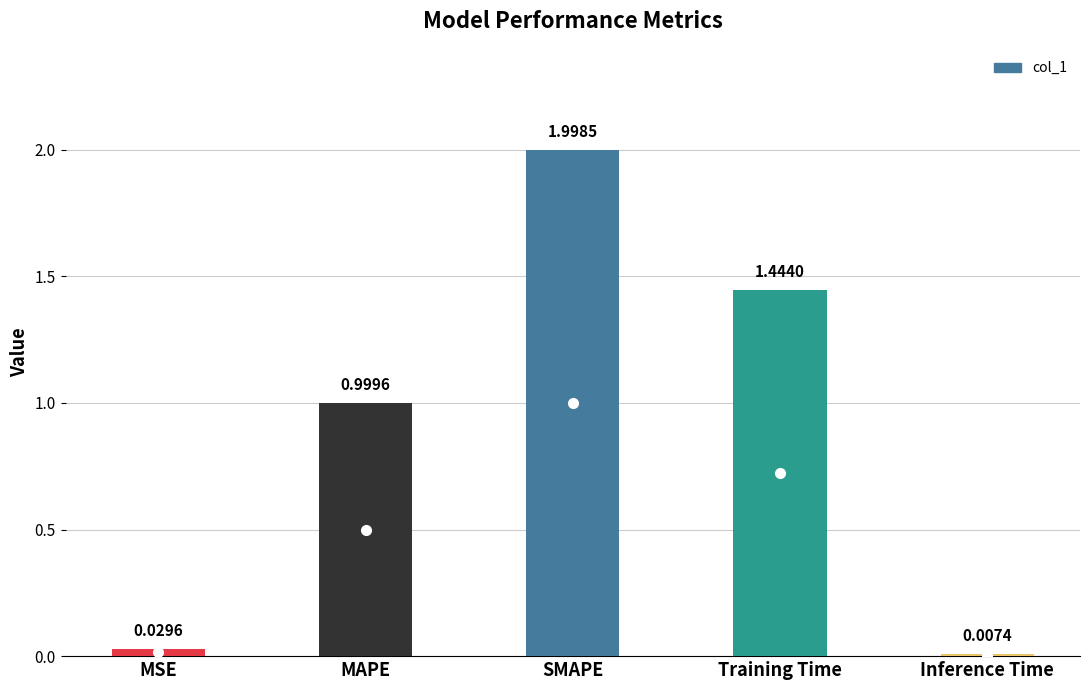

Is it true that the value at Training Time is 2.4?

False